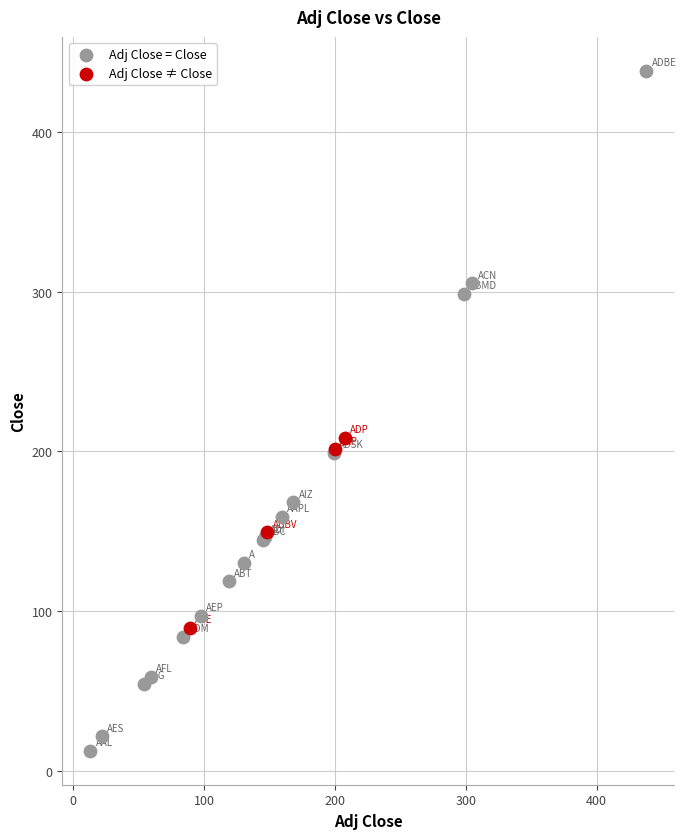

Which series contains the highest Y value?

Adj Close = Close